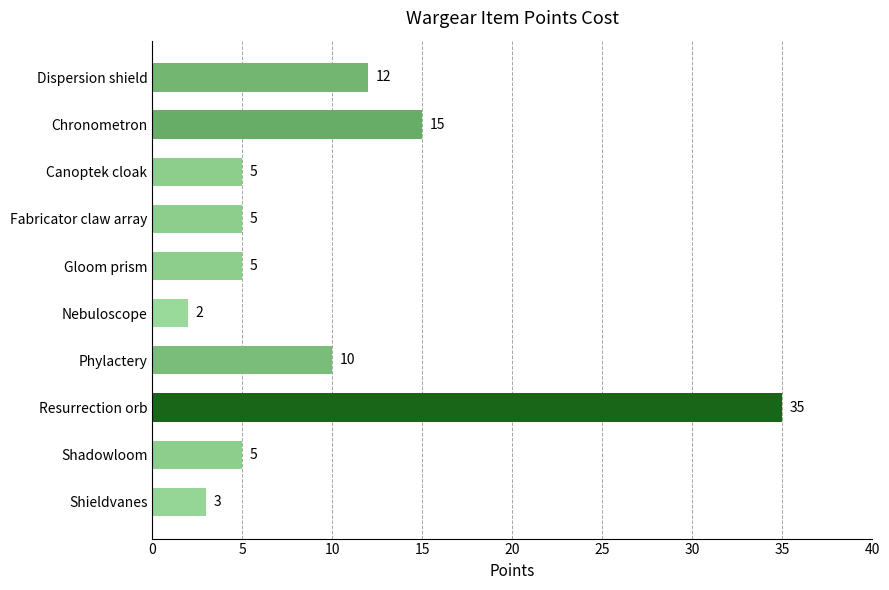

What is the average value?

10